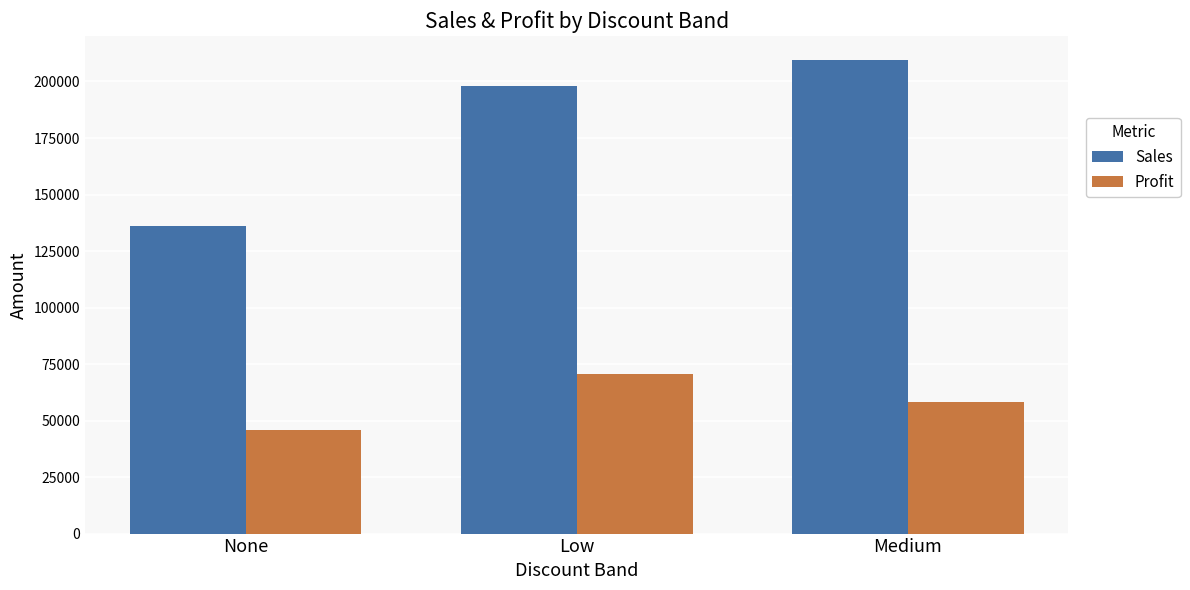

How many values in the Profit series are below 58232?

1